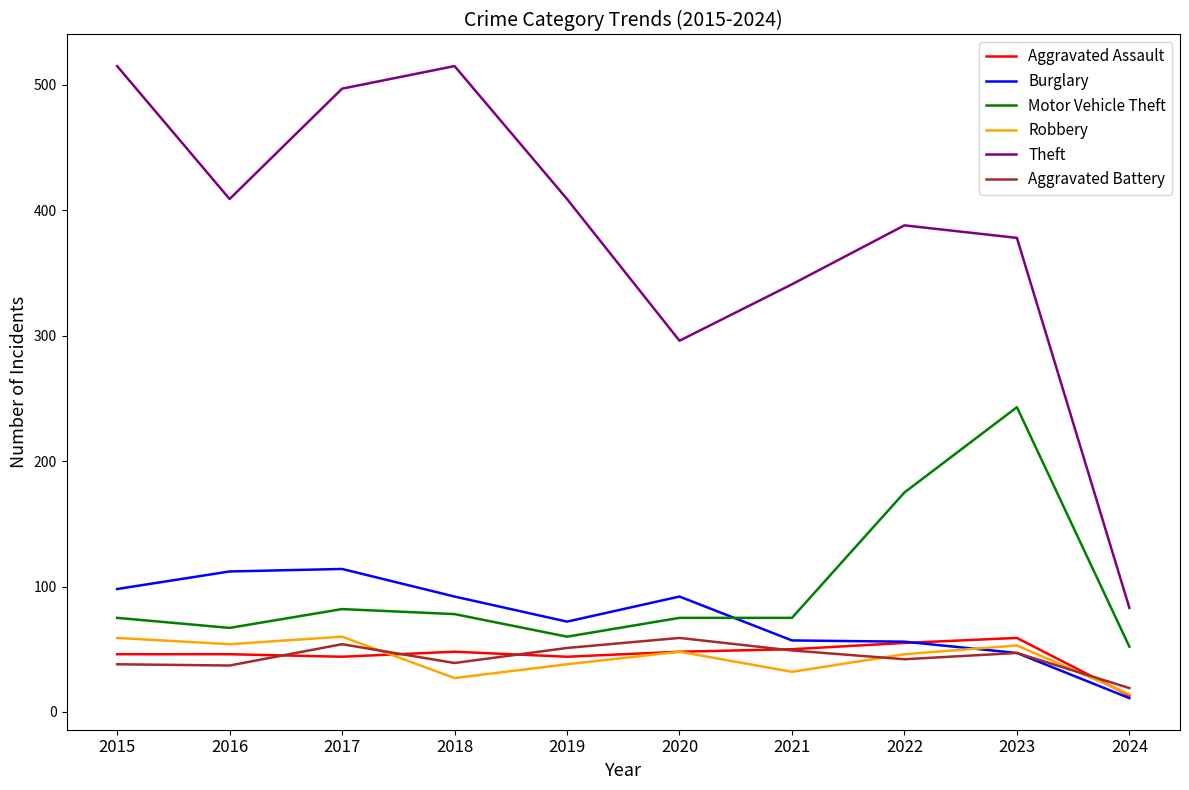

What is the minimum value shown in the chart?

11